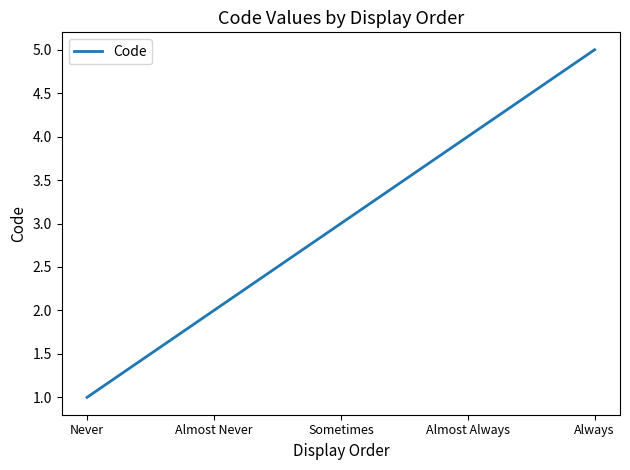

List the labels in order of value, smallest first.

Never, Almost Never, Sometimes, Almost Always, Always